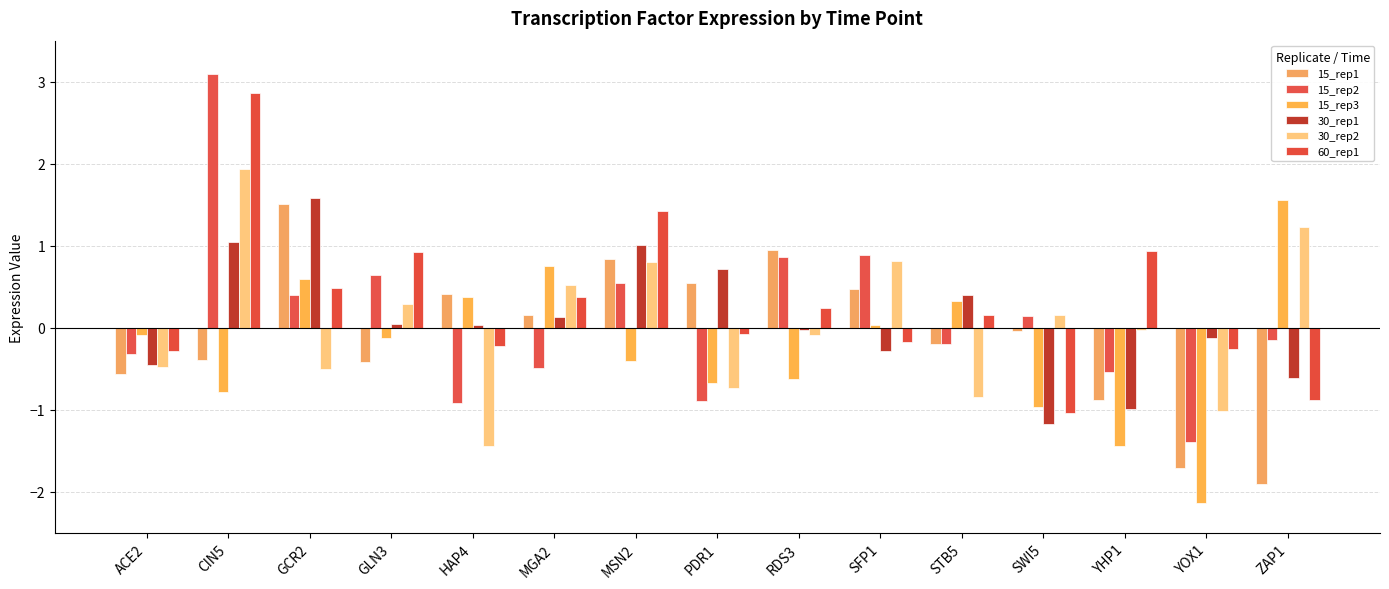

Which series has the largest range (max minus min)?

15_rep2